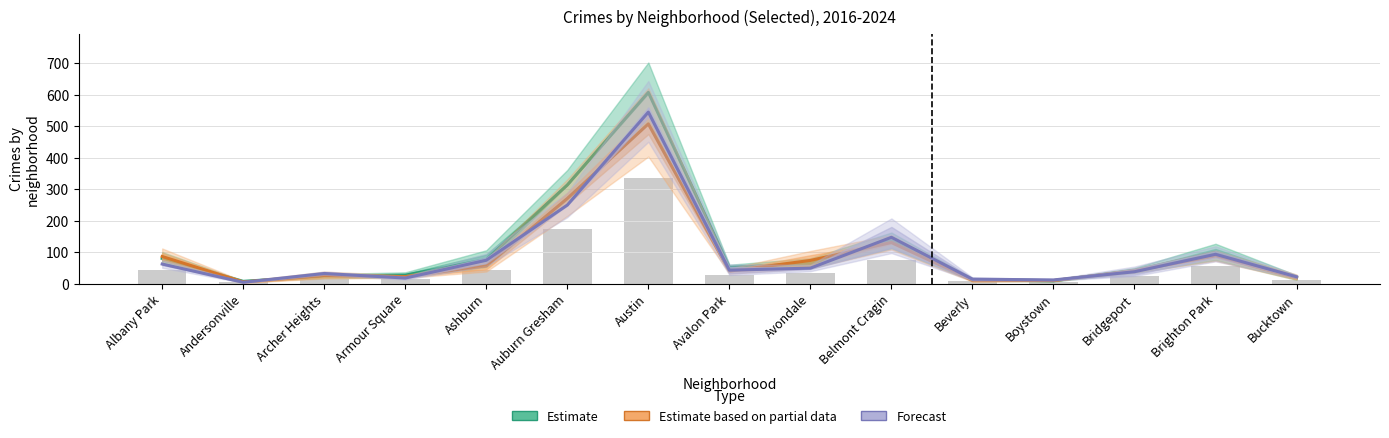

Rank the series by their maximum value, from lowest to highest.

Estimate based on partial data, Forecast, Estimate